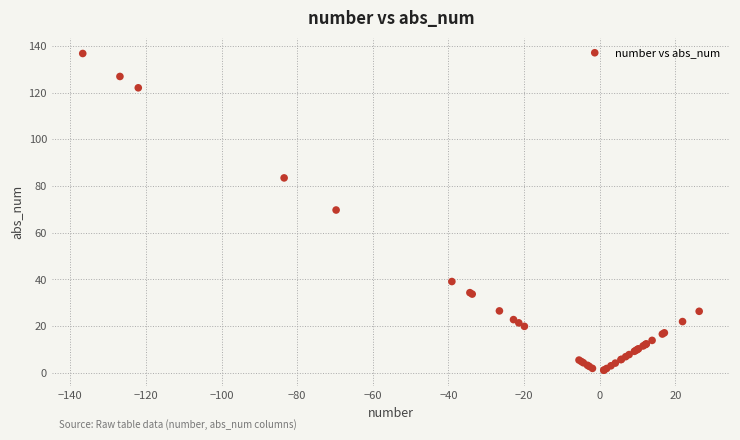

What Y value in the scatter plot is closest to 68?

69.7